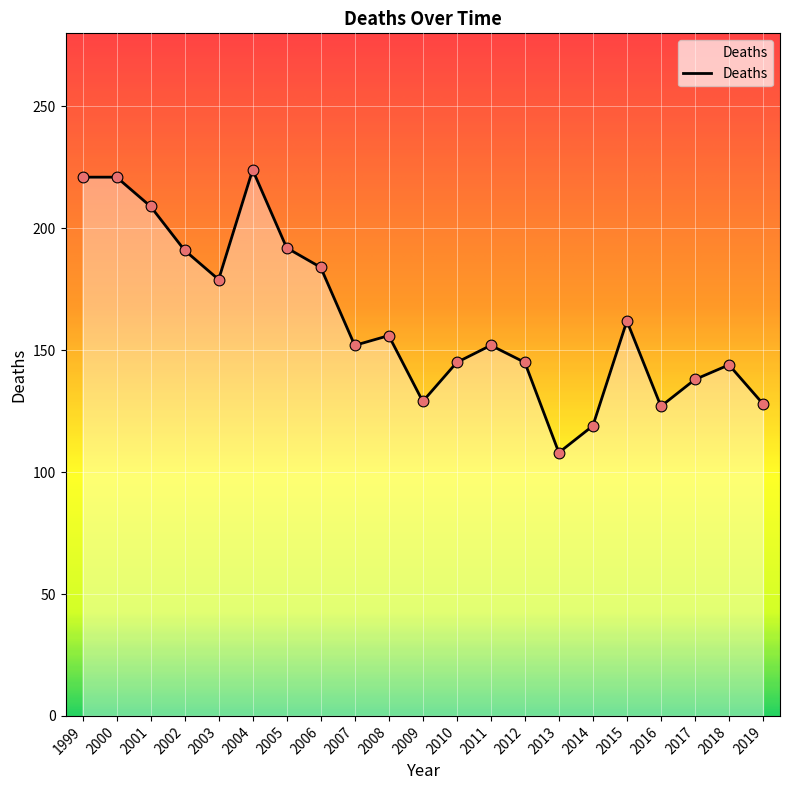

Approximately how many times larger is the value at 2003 compared to 2012?

1.2